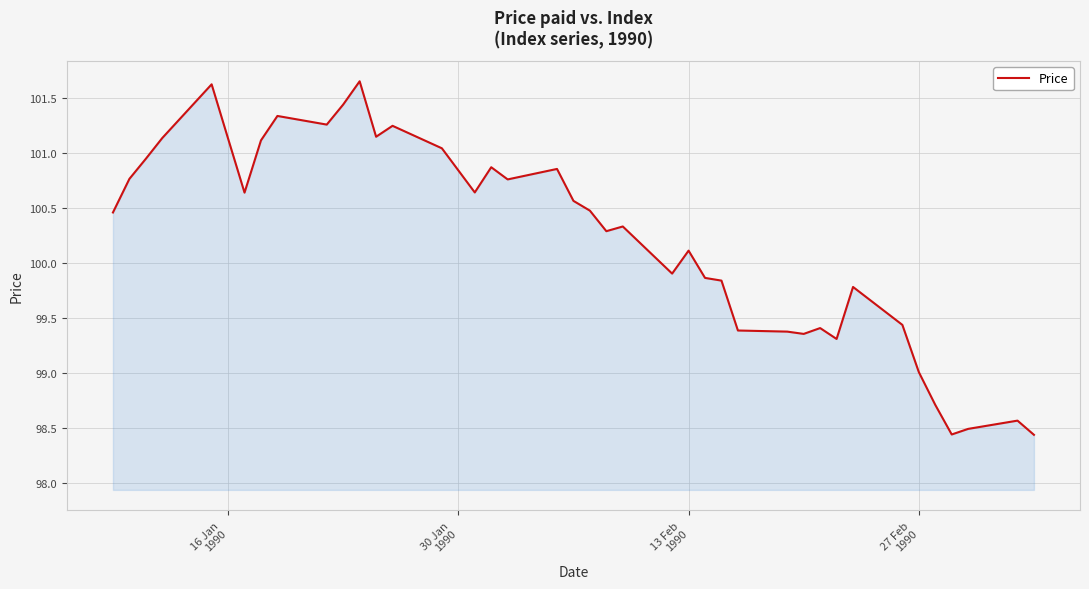

Does the chart display data point markers on the line(s)?

No